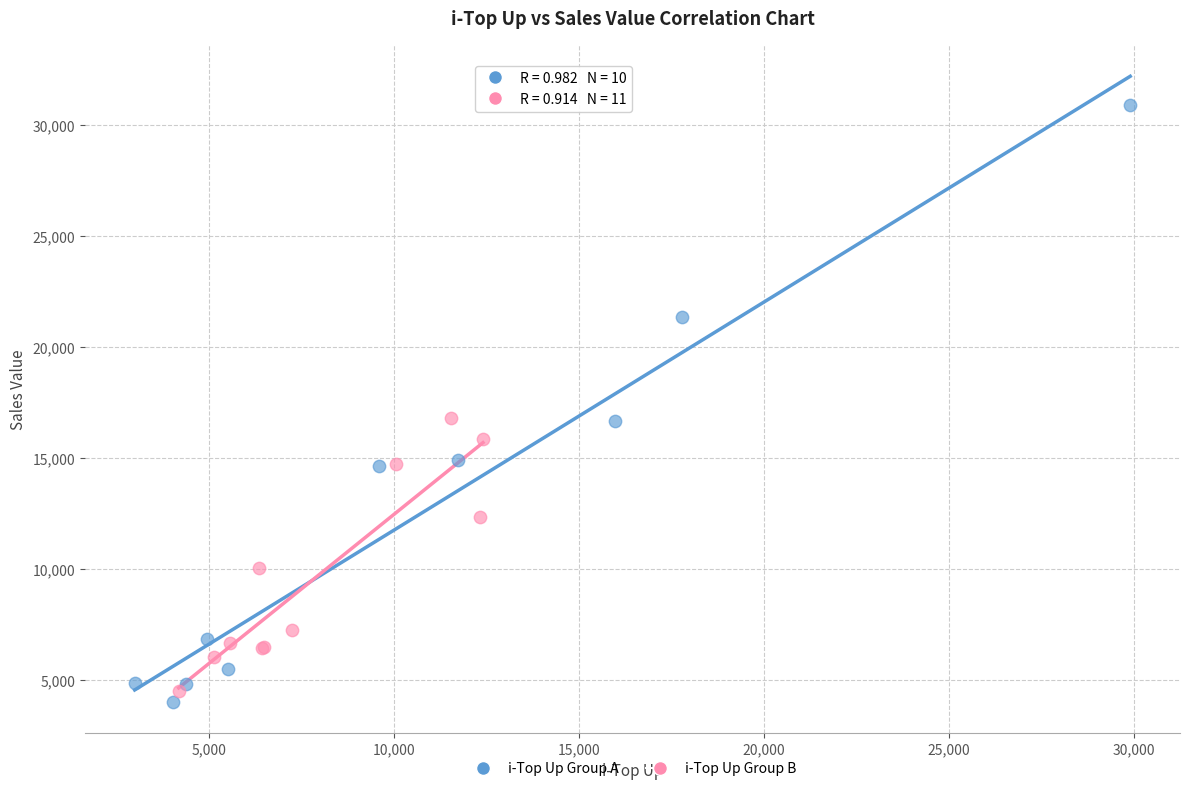

Which series has the largest Y range (max minus min)?

i-Top Up Group A